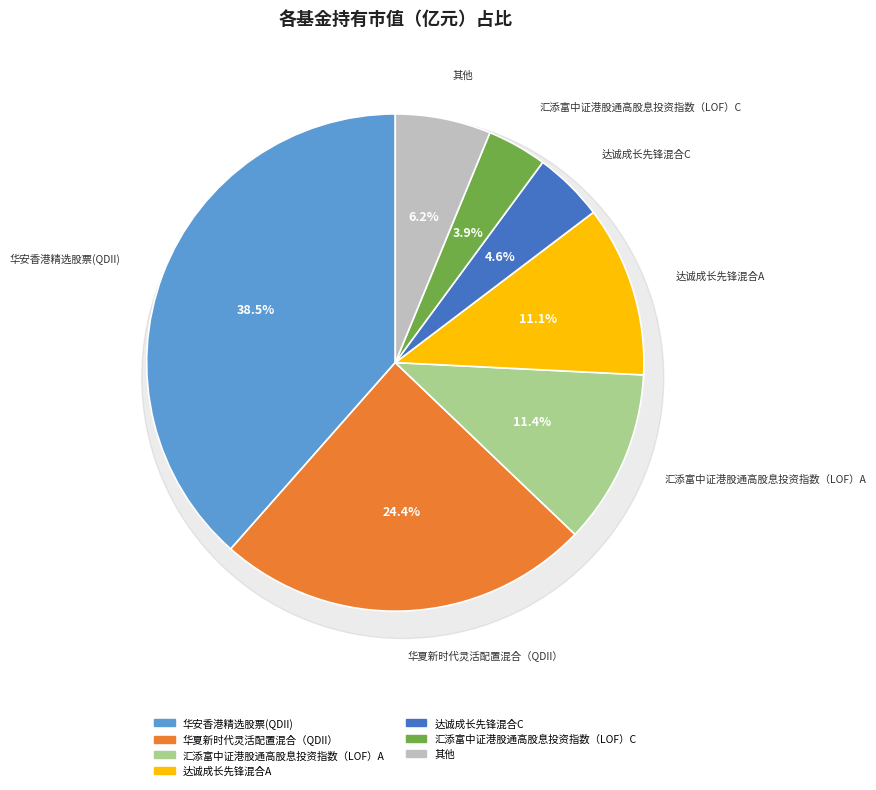

Is it true that 财通中证香港红利等权投资指数A is 11% of the pie?

False